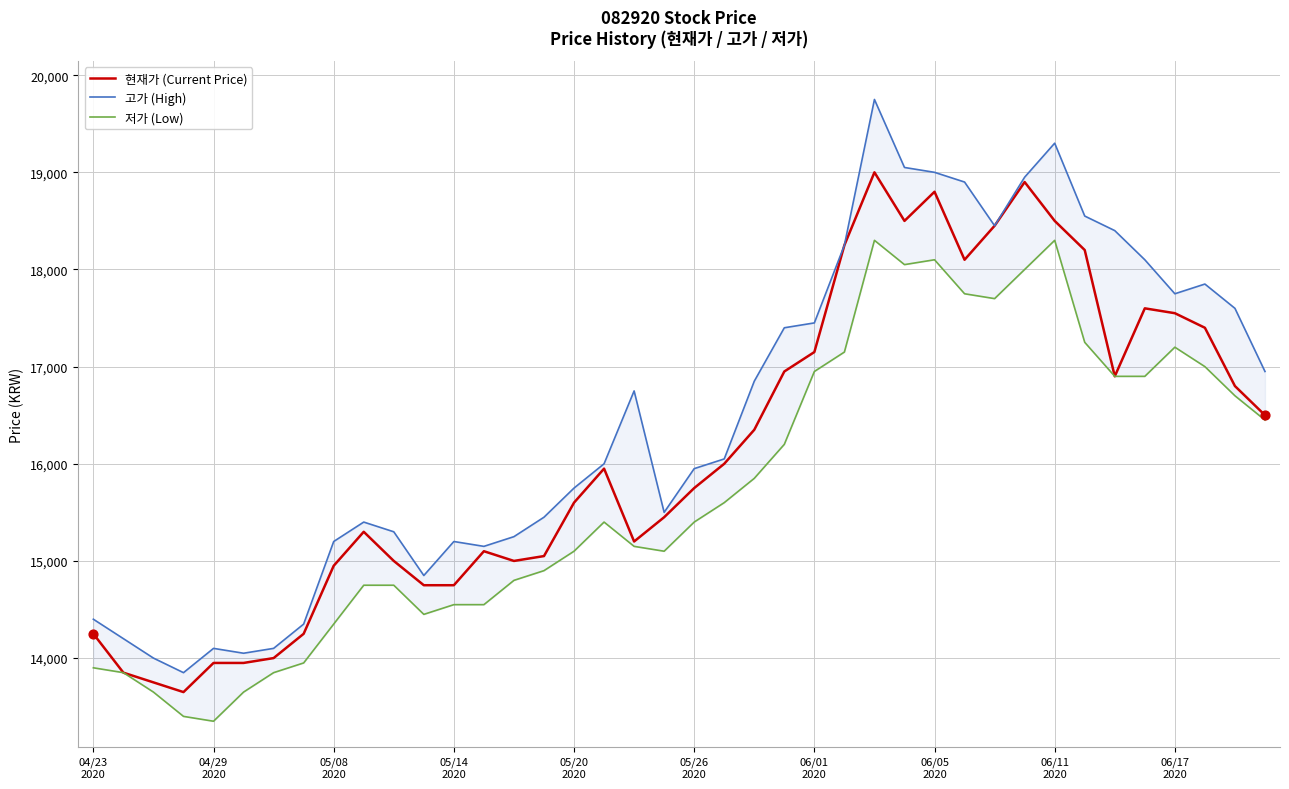

What is the total value across all series at 06/11 2020?

56100